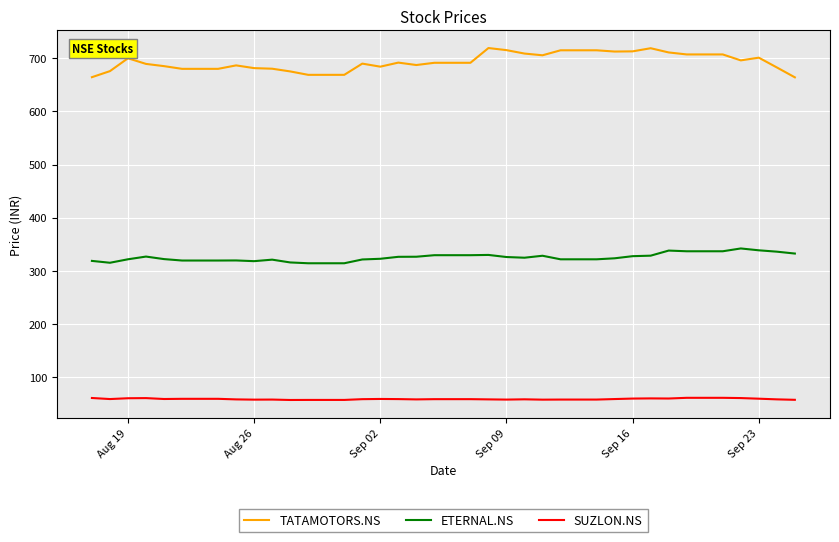

Which series has the largest range (max minus min)?

TATAMOTORS.NS